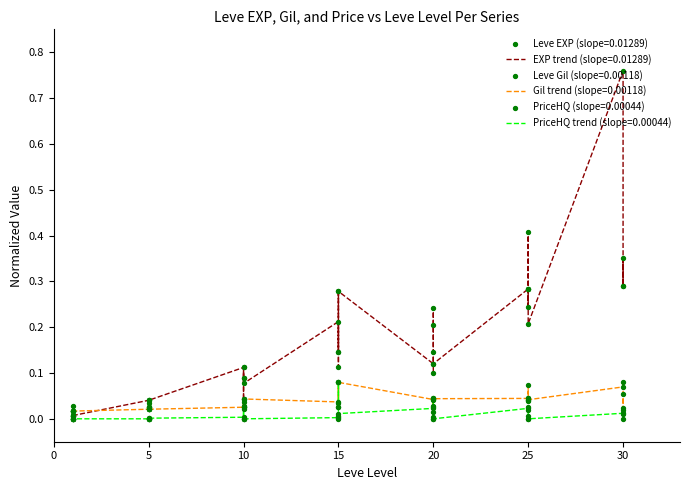

Which series contains the lowest Y value?

currentAveragePriceHQ